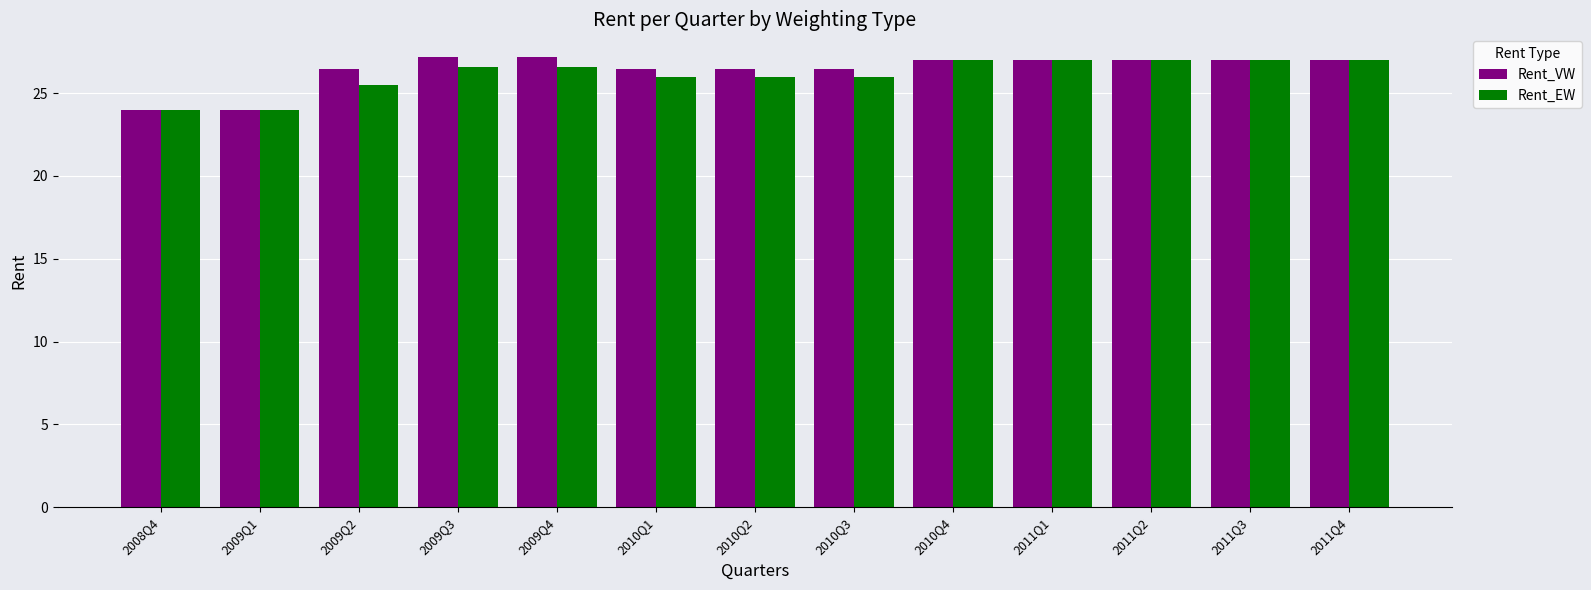

What is the highest value of the Rent_EW series?

27.0